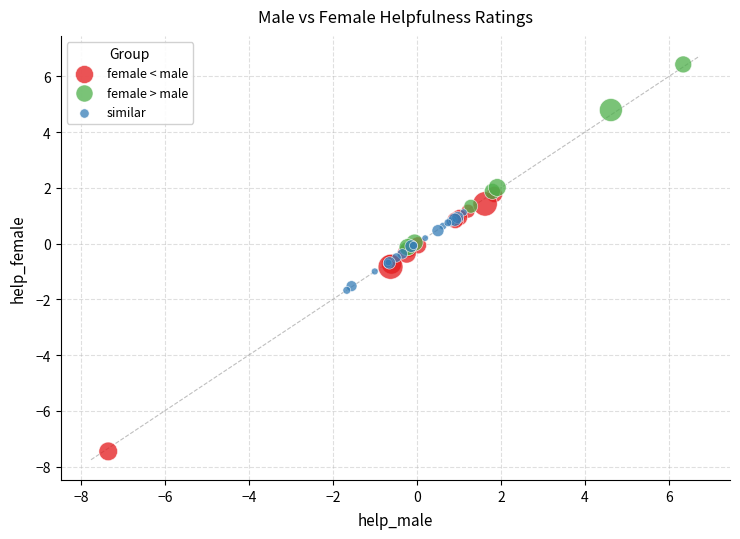

Which series has the widest spread of Y values?

female < male